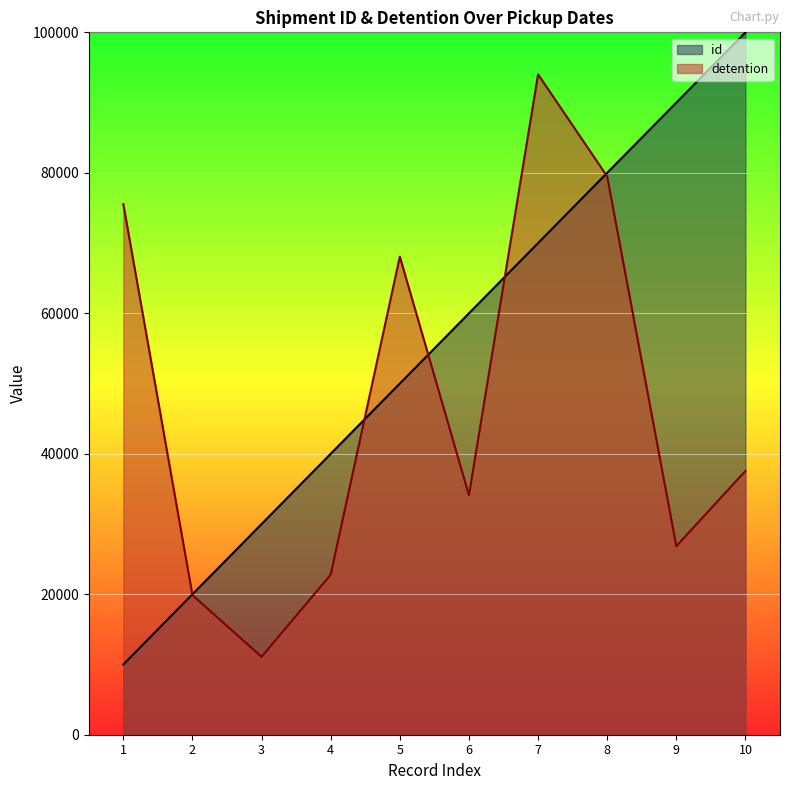

Is it true that id equals 40000 at 4?

True